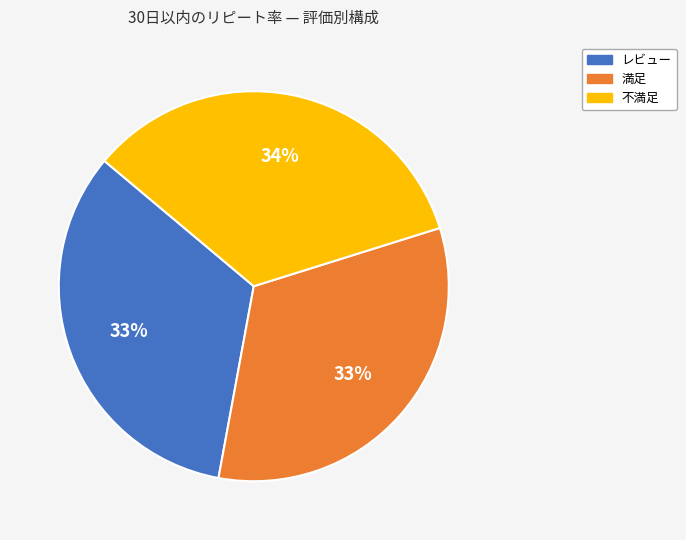

Count the number of slices in the pie.

3